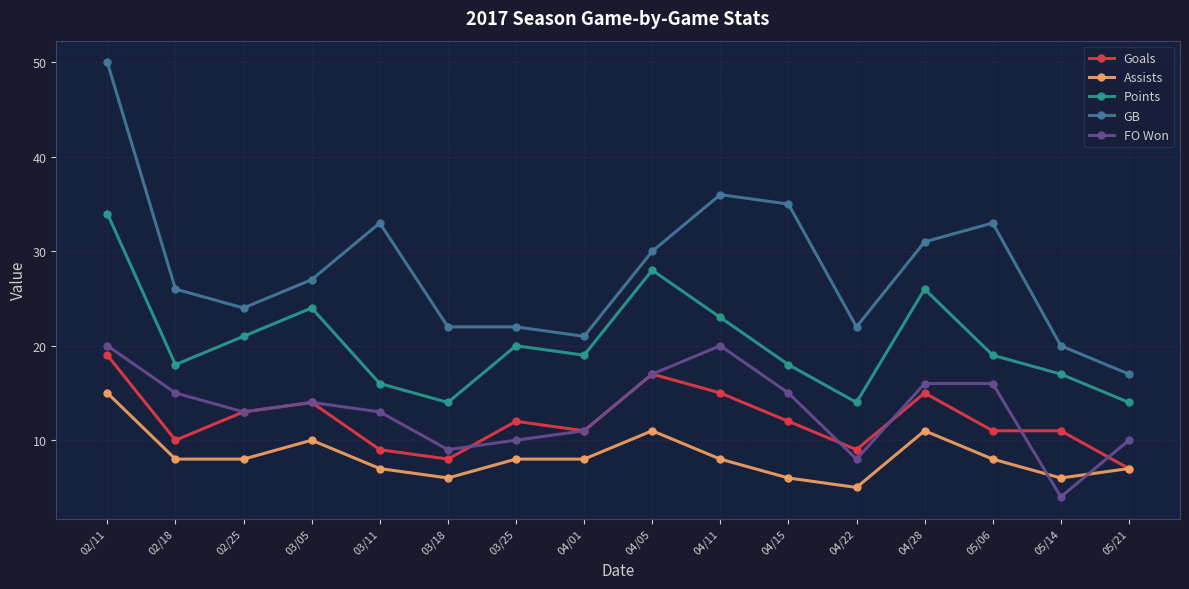

Which series has the widest spread of values?

GB